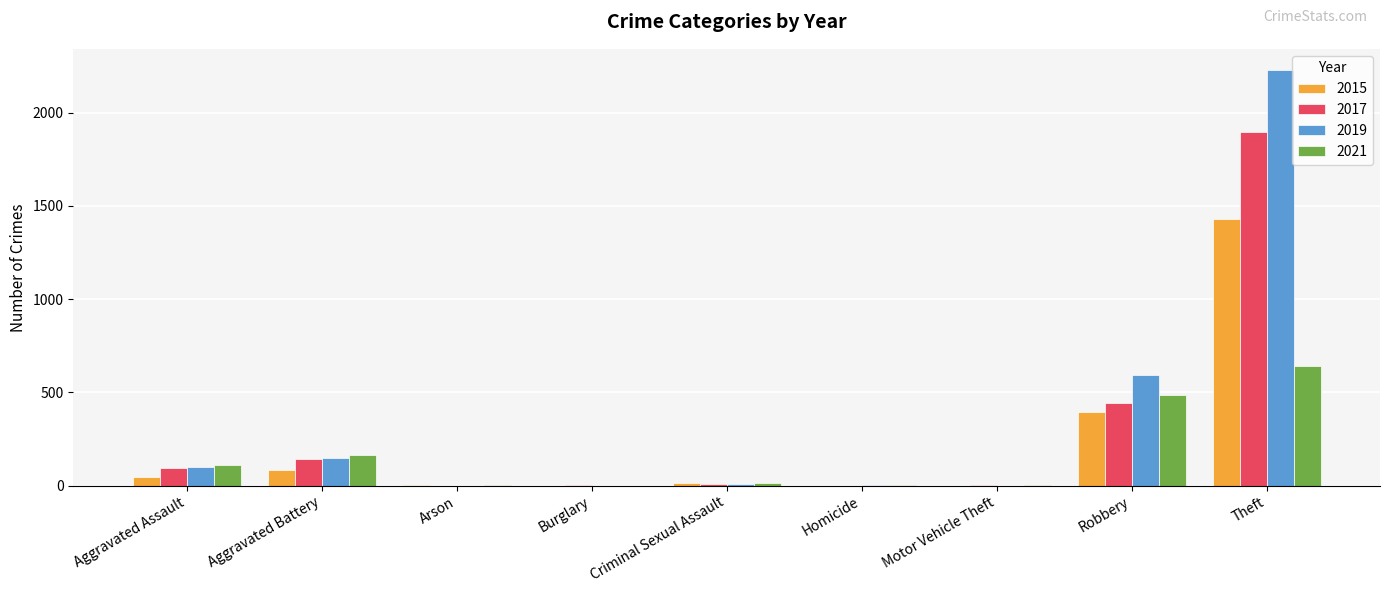

Which series has the largest total across all categories?

2019